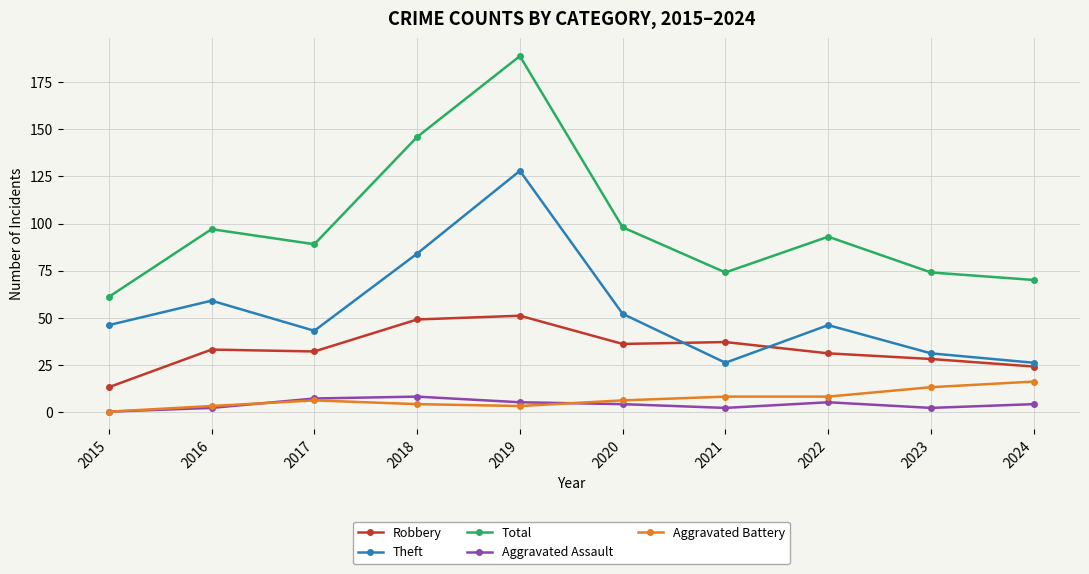

Which series has the largest total across all categories?

Total